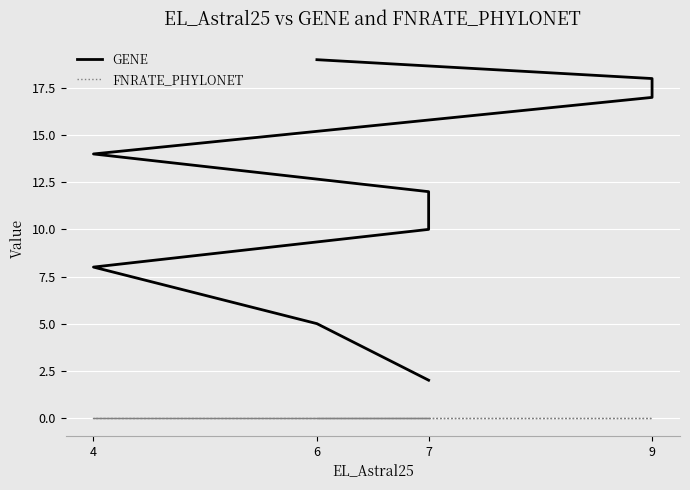

True or false: GENE and FNRATE_PHYLONET cross at least once.

False